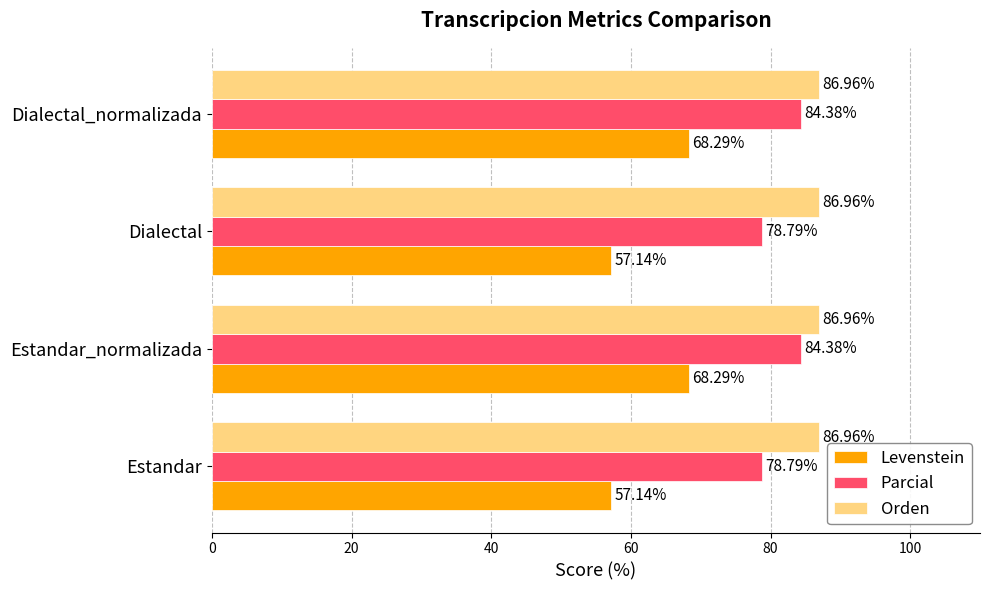

Rank the series by their average value, from highest to lowest.

Orden, Parcial, Levenstein